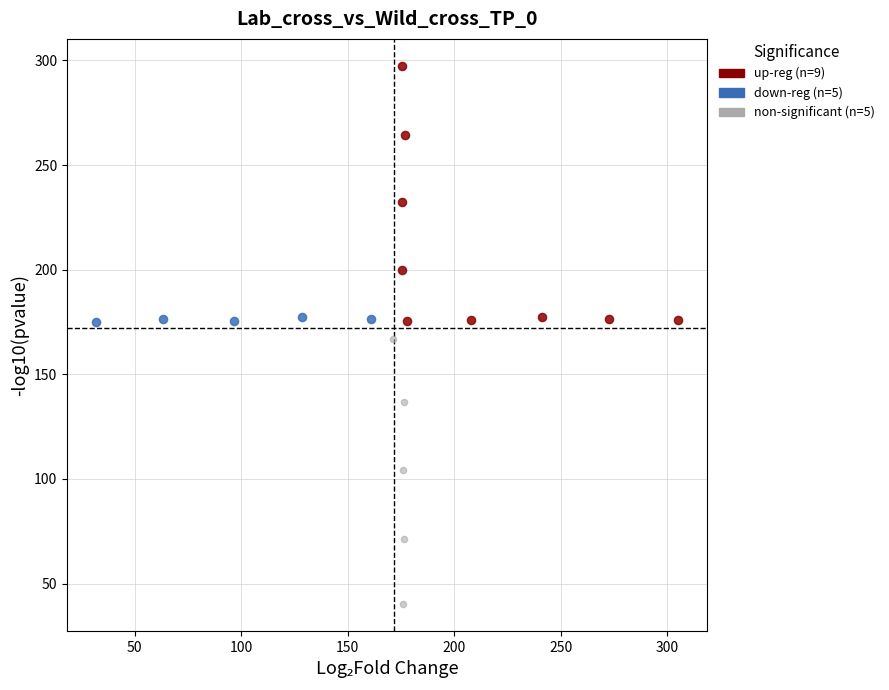

Which series reaches the maximum Y coordinate?

up-reg (n=9)